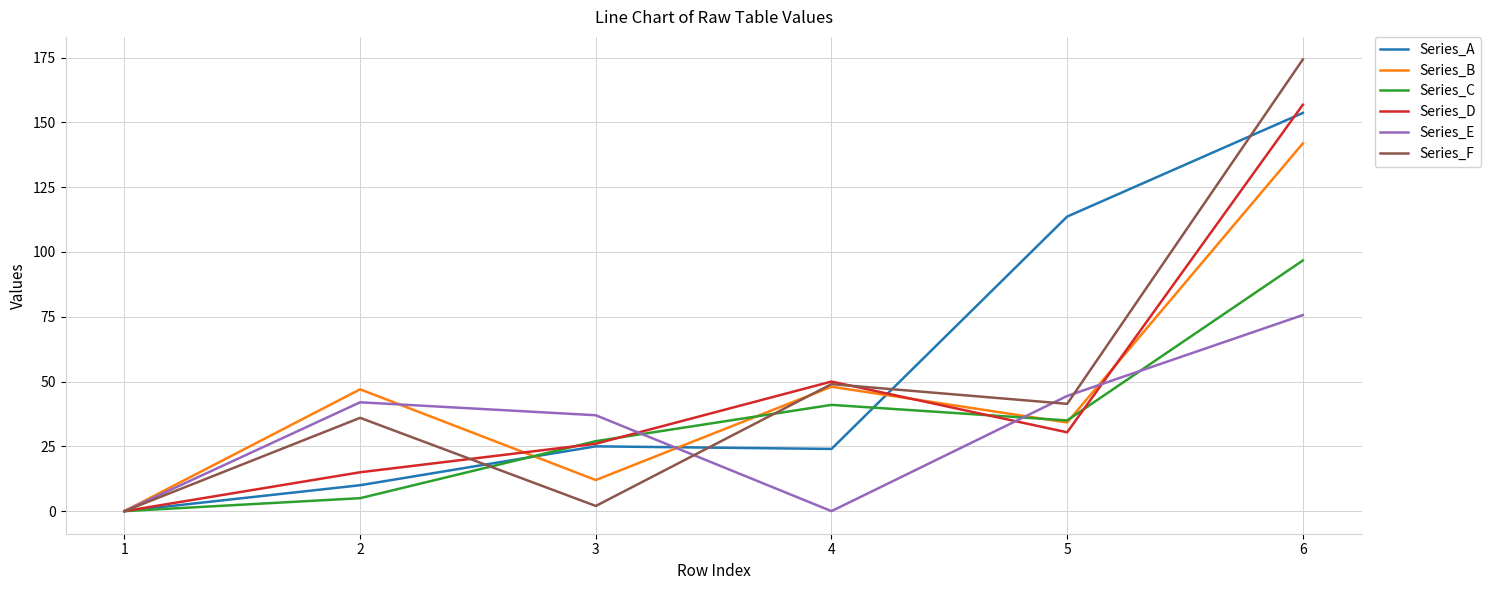

Which series changed the most between 1 and 4?

Series_D